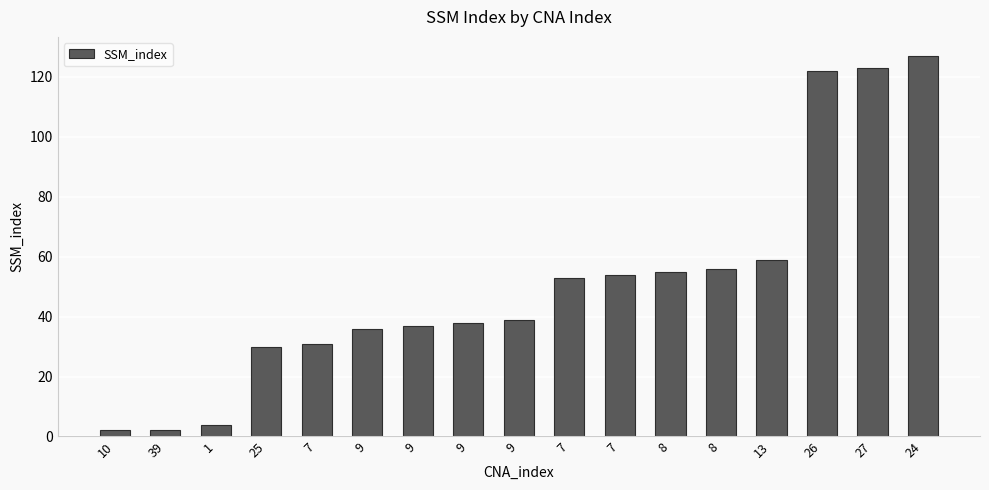

The value at 39 is 1. True or false?

False